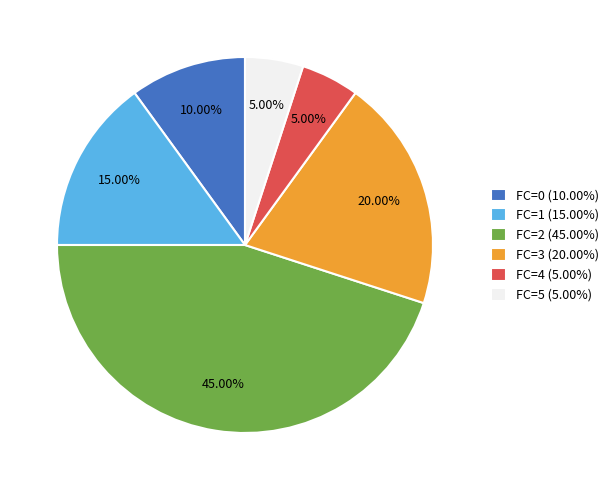

Is the sum of FC=5 (5.00%) and FC=3 (20.00%) greater than half?

No